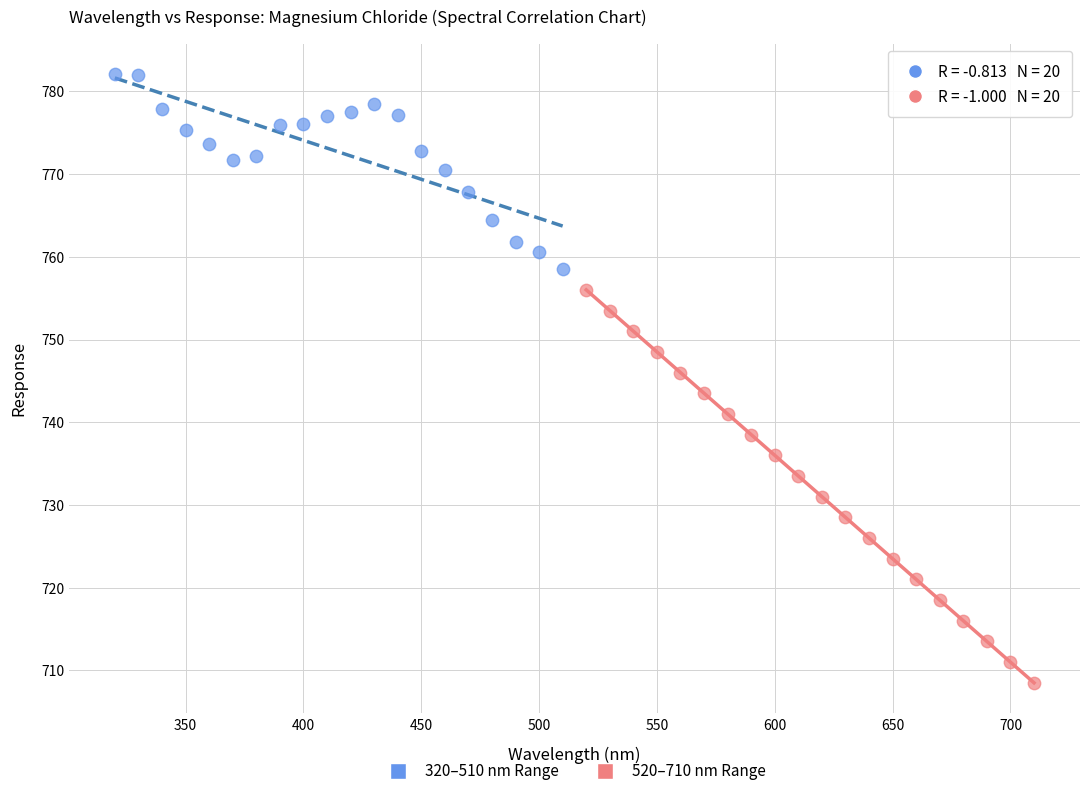

Which series contains the highest Y value?

320–510 nm Range